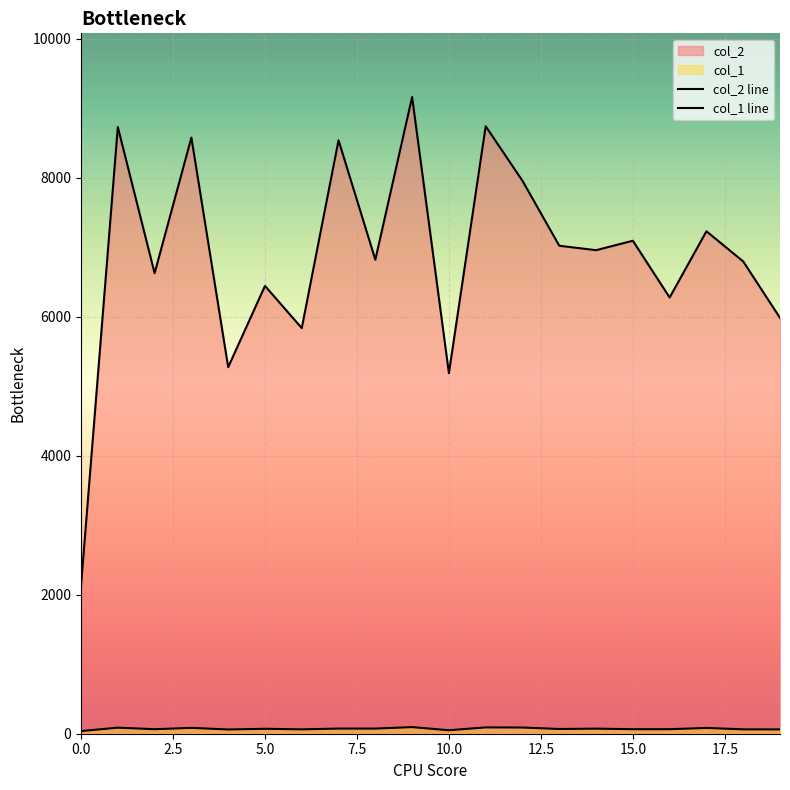

How many interior local peaks does the col_1 series have?

7